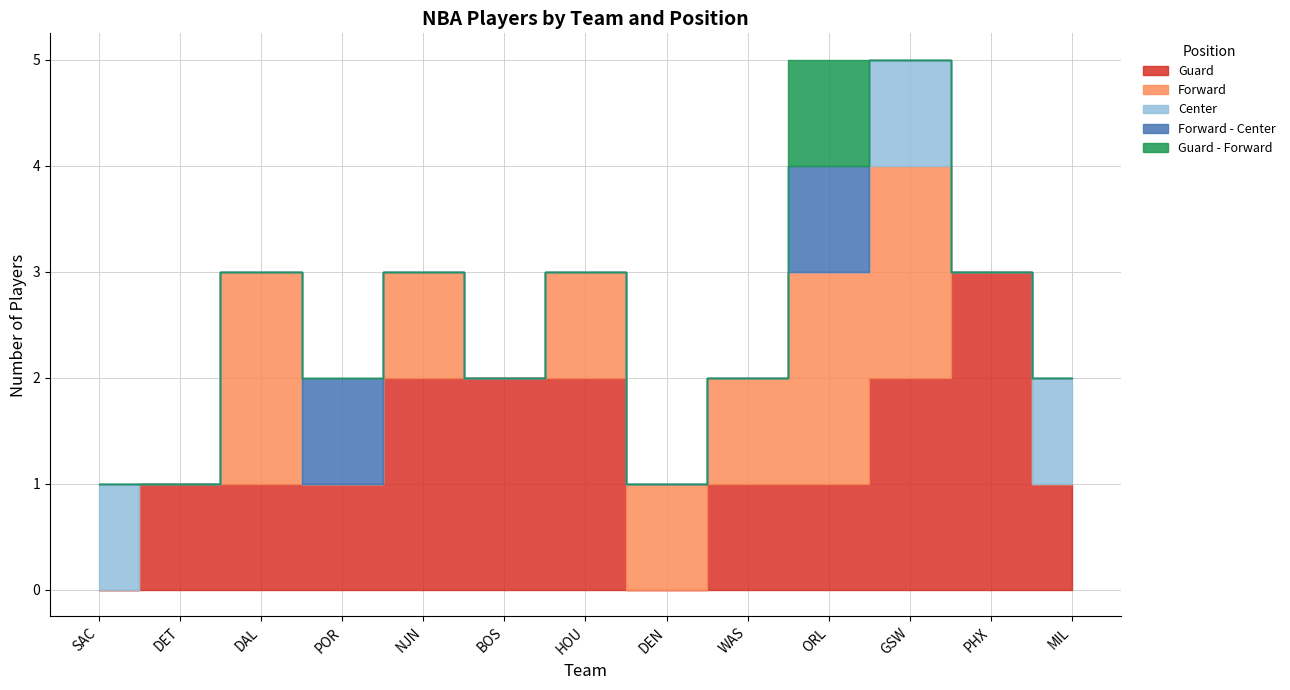

Does the chart display data point markers on the line(s)?

No